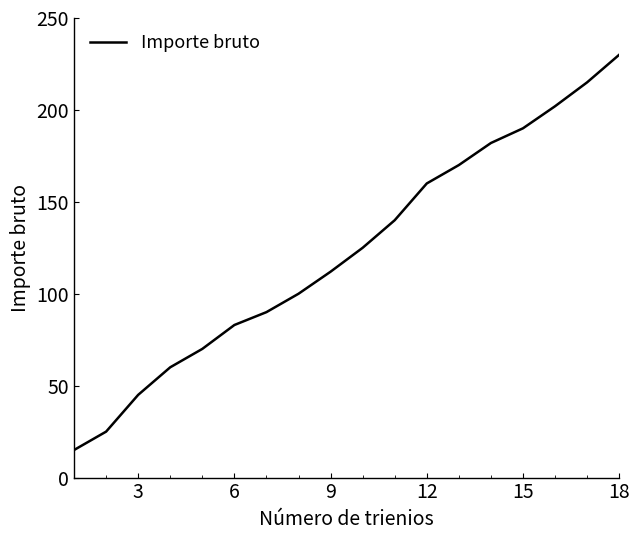

What is the greatest value displayed?

230